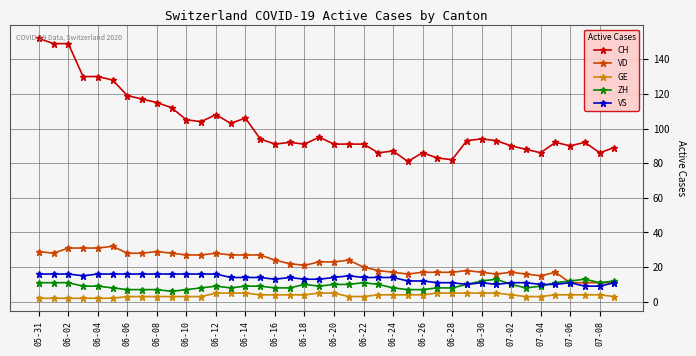

What is the average value of the GE series?

4